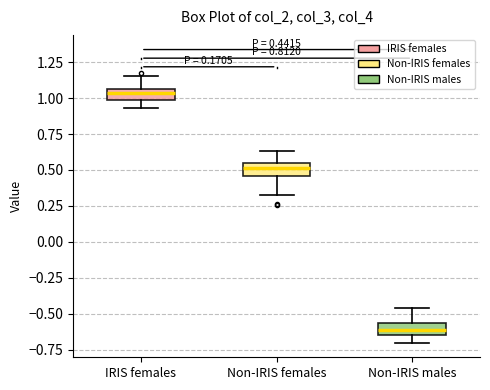

Which box has the highest median line?

IRIS females